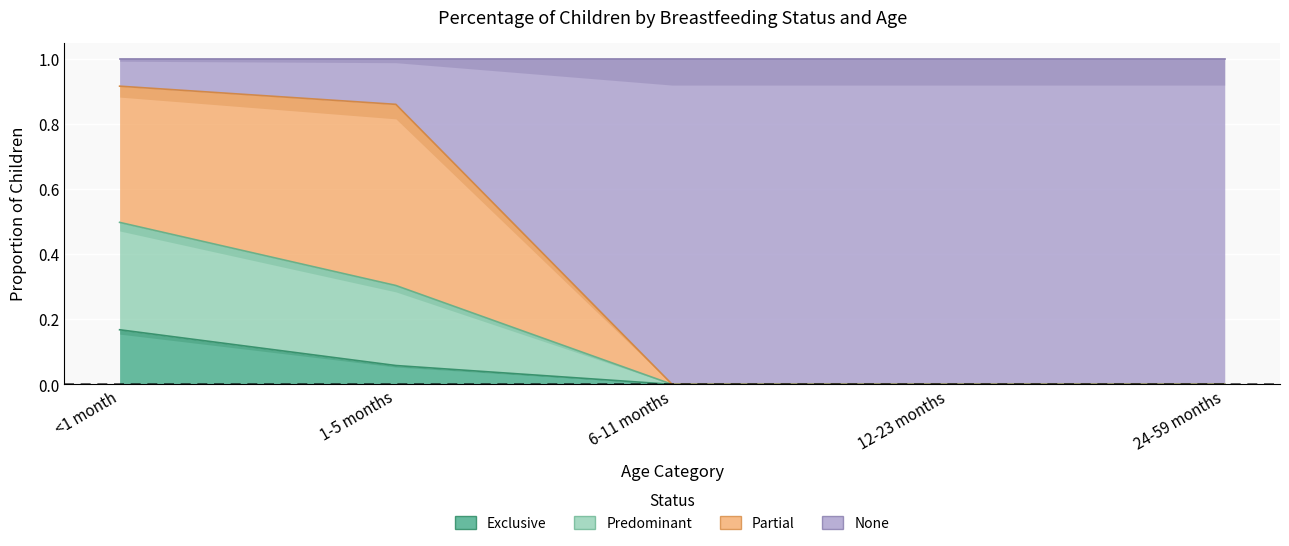

The value of None at 6-11 months is -0.6. True or false?

False